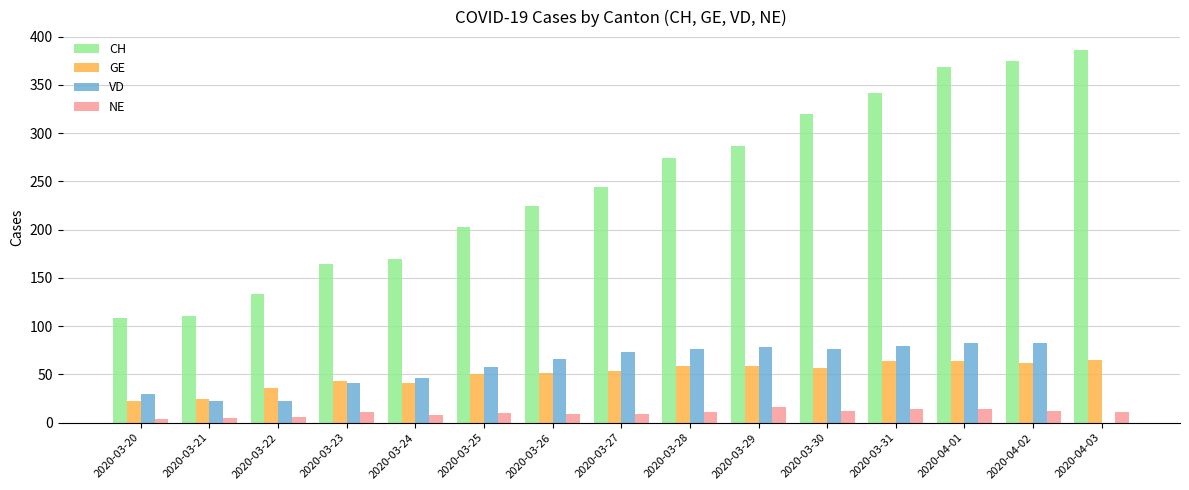

Which category has the highest value across all series?

2020-04-03